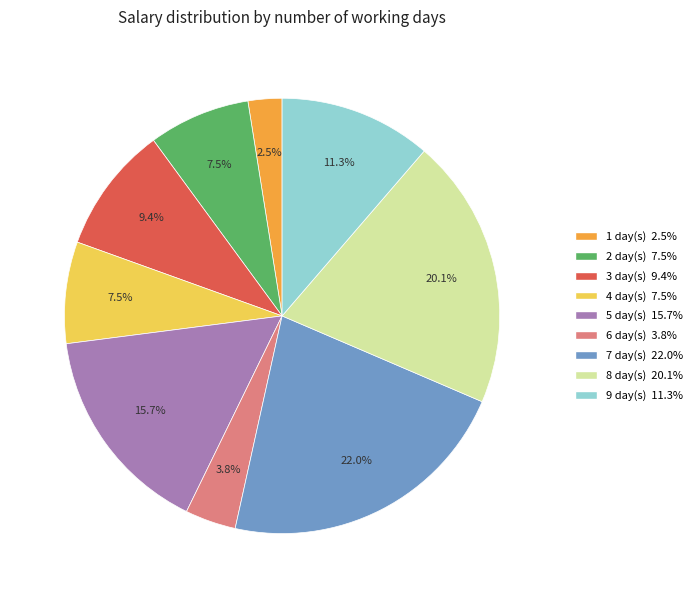

Is there any slice that represents more than half of the pie?

No